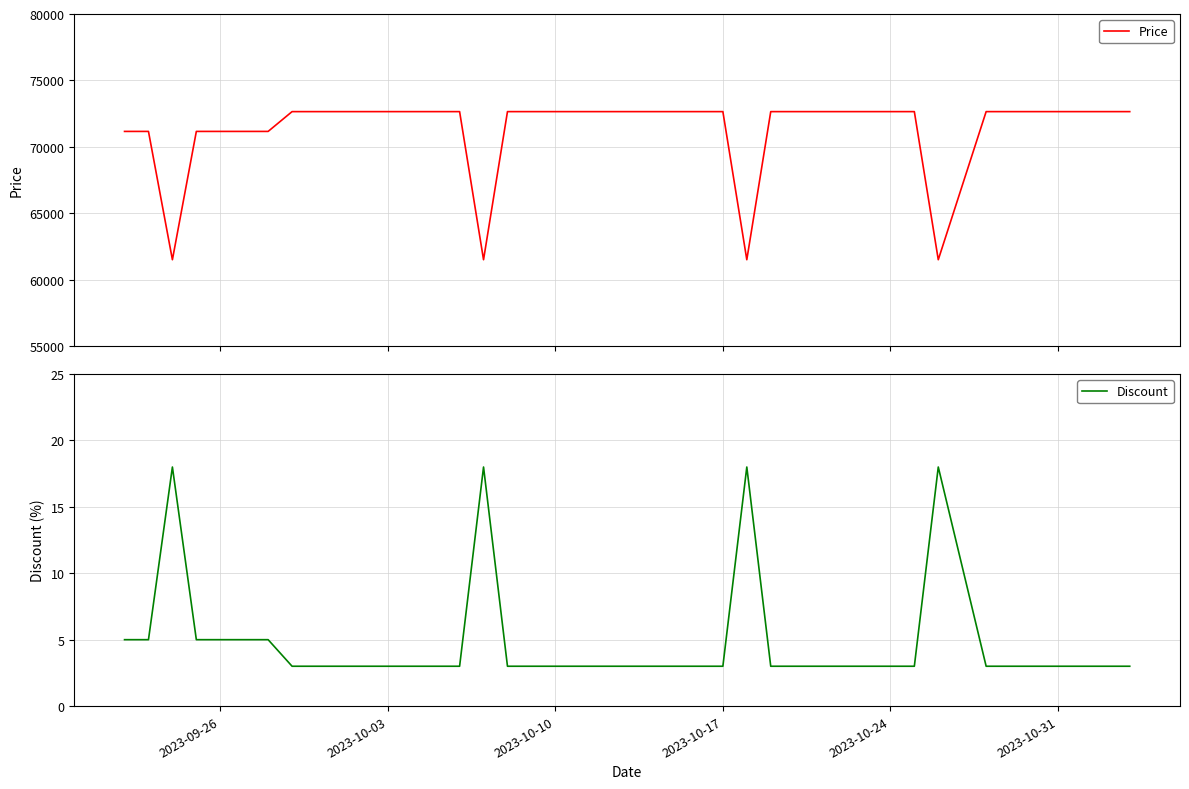

True or false: Discount and Price intersect in this chart.

False